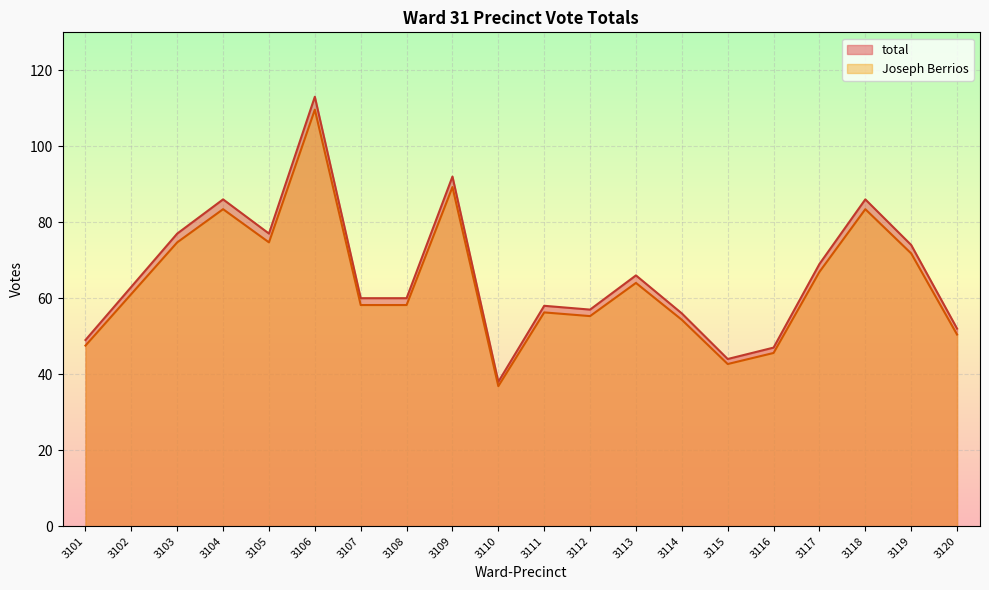

What is the sum of all Joseph Berrios values?

1284.3